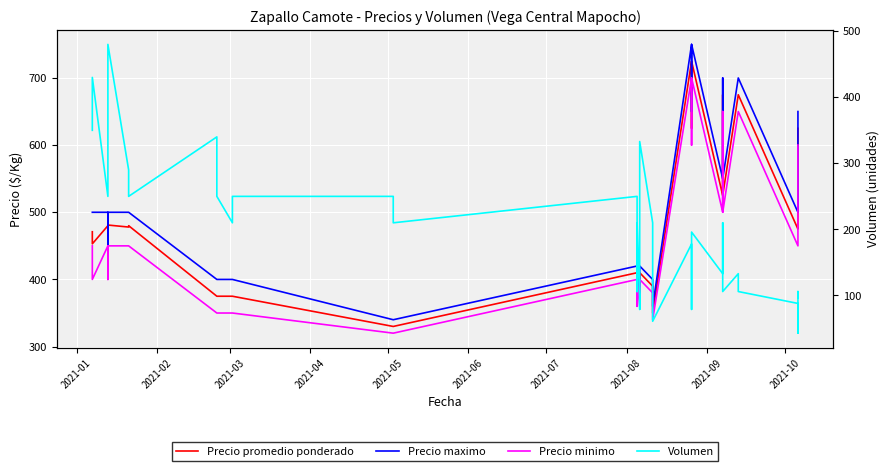

In Precio maximo, how many points are lower than both neighbors (excluding endpoints)?

3